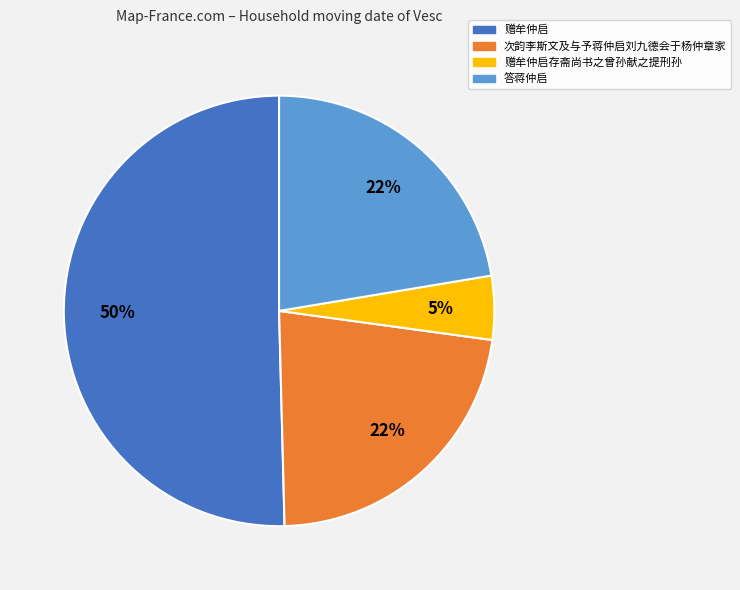

Does any single category account for the majority?

Yes